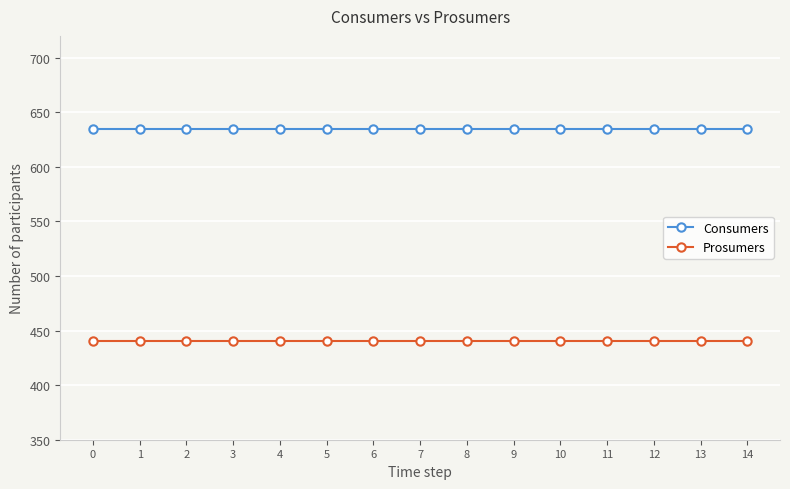

True or false: Prosumers and Consumers intersect in this chart.

False